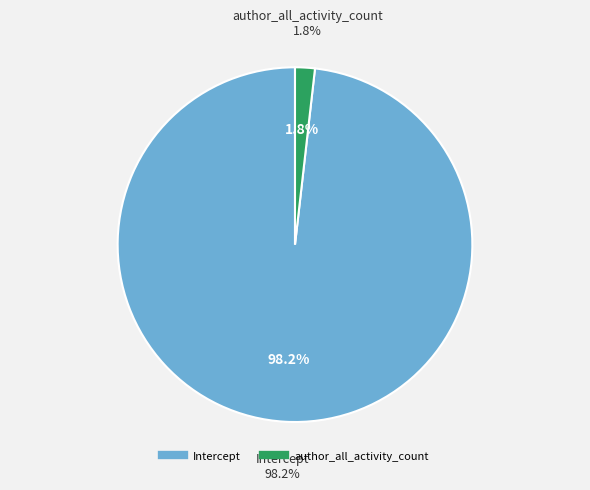

What percentage is the author_all_activity_count slice, to the nearest percent?

2%